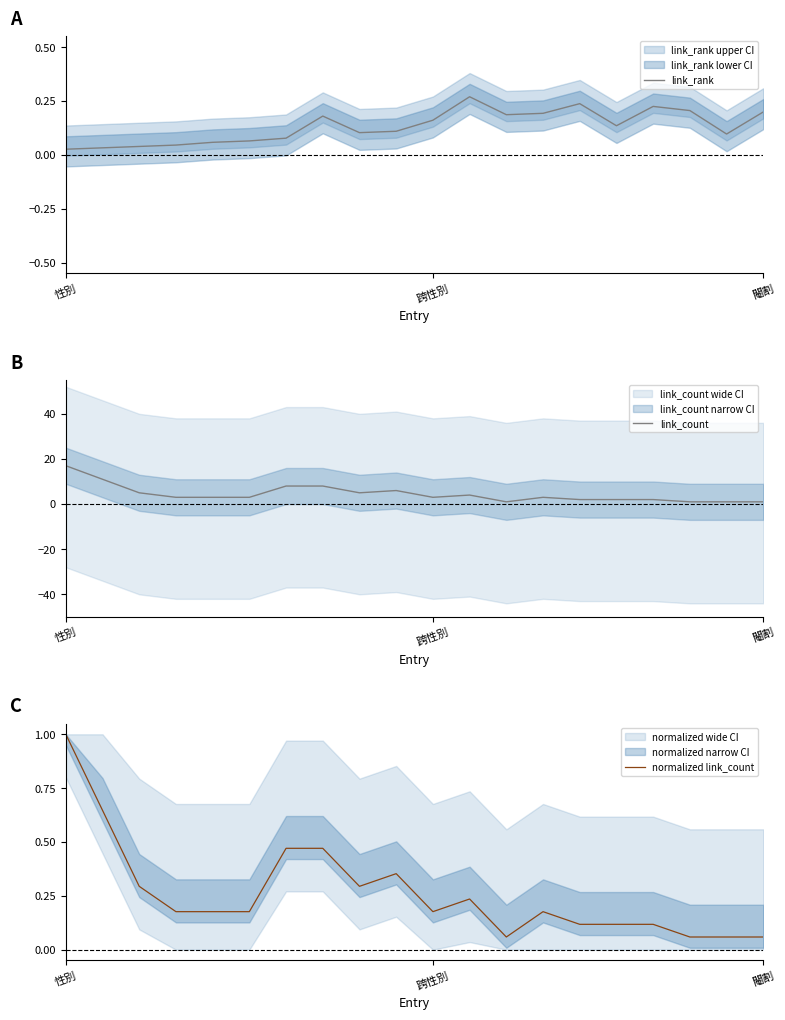

The normalized link_count series shows 1.6 at 性別. True or false?

False